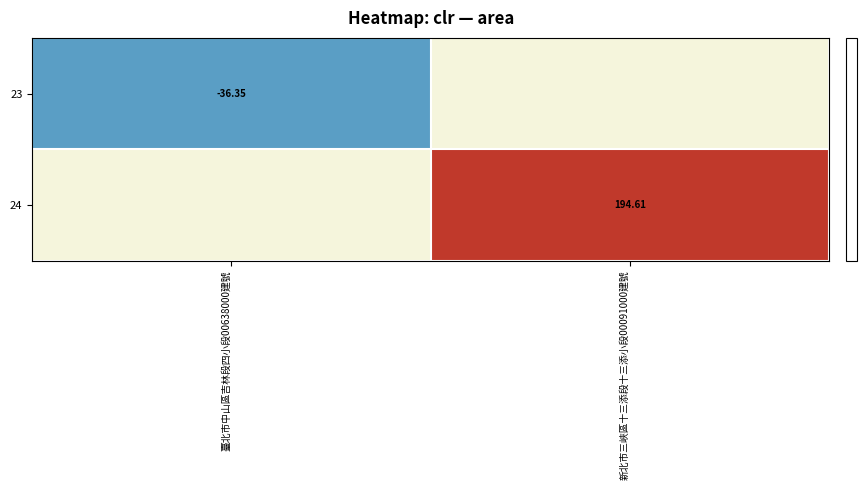

Is the value of 23 at 臺北市中山區吉林段四小段00638000建號 greater than the value of 24 at 新北市三峽區十三添段十三添小段00091000建號?

No